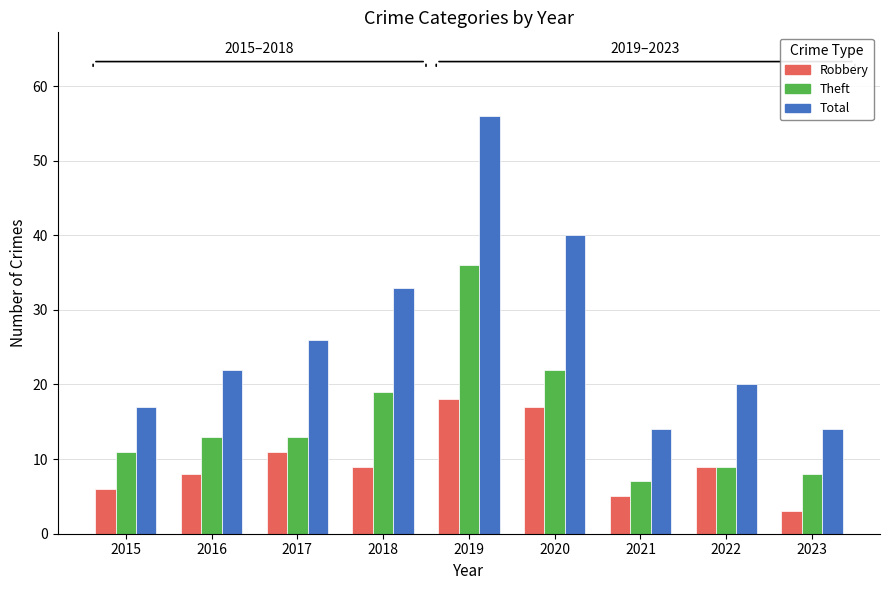

What value does the Robbery series have at 2022, to the nearest 5?

10